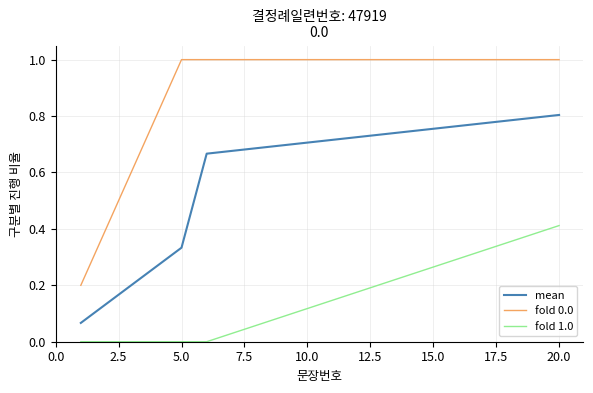

True or false: fold 1.0 and fold 0.0 cross at least once.

False